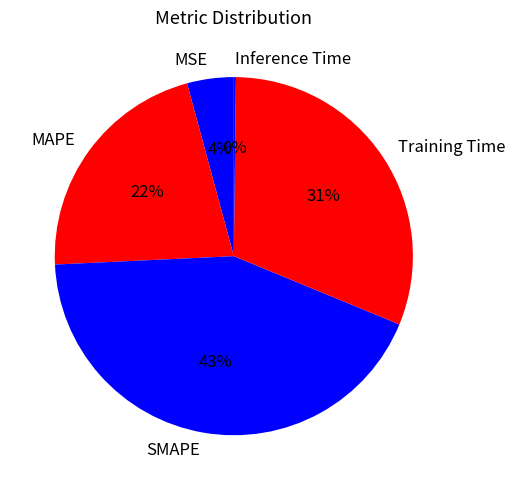

Which slice is the largest?

SMAPE